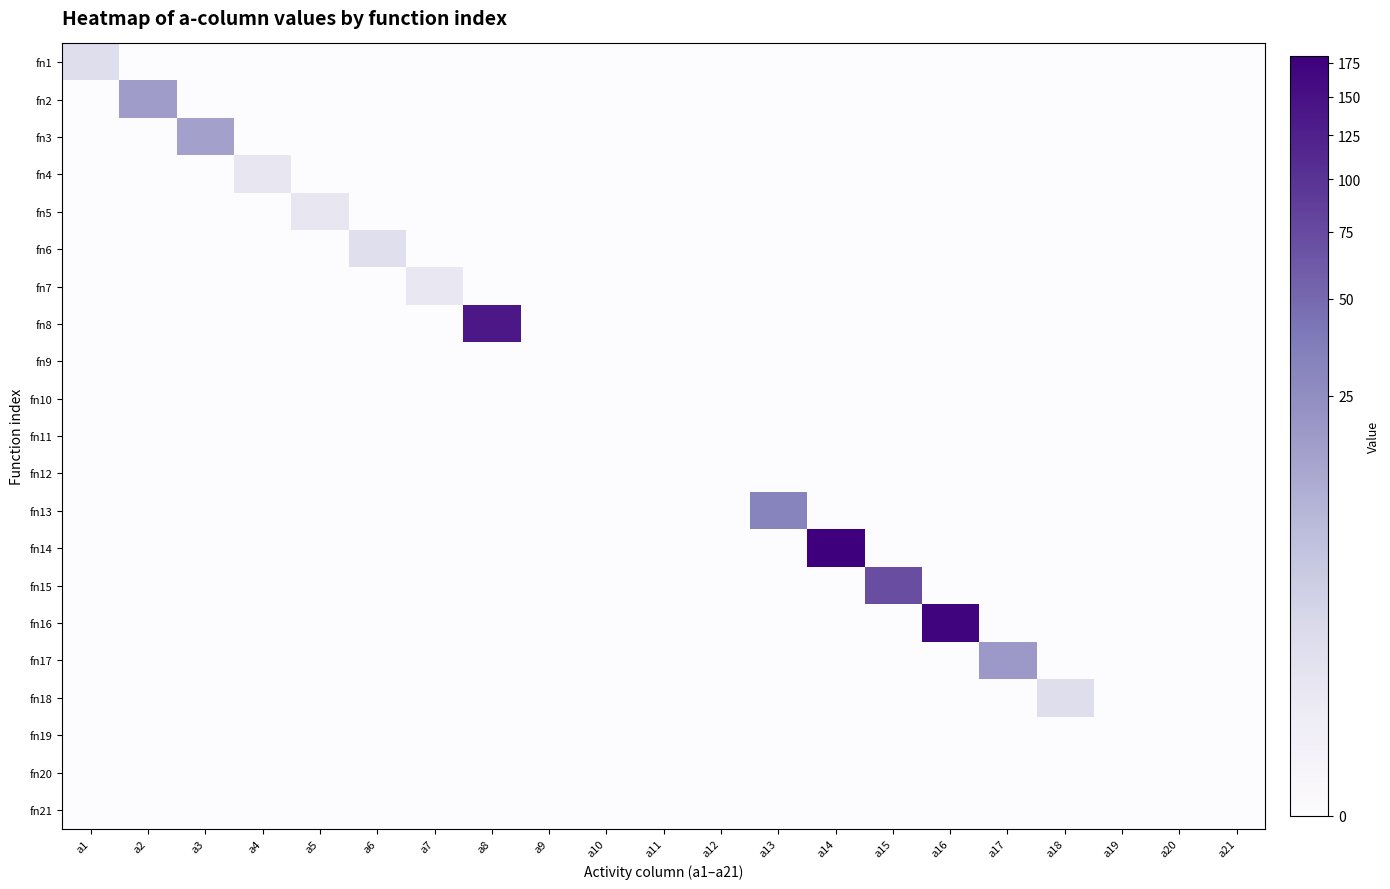

Reading left to right, list all the values displayed in this chart.

fn1: a1=1.2	a2=0.0	a3=0.0	a4=0.0	a5=0.0	a6=0.0	a7=0.0	a8=0.0	a9=0.0	a10=0.0	a11=0.0	a12=0.0	a13=0.0	a14=0.0	a15=0.0	a16=0.0	a17=0.0	a18=0.0	a19=0.0	a20=0.0	a21=0.0
fn2: a1=0.0	a2=16.8	a3=0.0	a4=0.0	a5=0.0	a6=0.0	a7=0.0	a8=0.0	a9=0.0	a10=0.0	a11=0.0	a12=0.0	a13=0.0	a14=0.0	a15=0.0	a16=0.0	a17=0.0	a18=0.0	a19=0.0	a20=0.0	a21=0.0
fn3: a1=0.0	a2=0.0	a3=15.4	a4=0.0	a5=0.0	a6=0.0	a7=0.0	a8=0.0	a9=0.0	a10=0.0	a11=0.0	a12=0.0	a13=0.0	a14=0.0	a15=0.0	a16=0.0	a17=0.0	a18=0.0	a19=0.0	a20=0.0	a21=0.0
fn4: a1=0.0	a2=0.0	a3=0.0	a4=0.4	a5=0.0	a6=0.0	a7=0.0	a8=0.0	a9=0.0	a10=0.0	a11=0.0	a12=0.0	a13=0.0	a14=0.0	a15=0.0	a16=0.0	a17=0.0	a18=0.0	a19=0.0	a20=0.0	a21=0.0
fn5: a1=0.0	a2=0.0	a3=0.0	a4=0.0	a5=0.4	a6=0.0	a7=0.0	a8=0.0	a9=0.0	a10=0.0	a11=0.0	a12=0.0	a13=0.0	a14=0.0	a15=0.0	a16=0.0	a17=0.0	a18=0.0	a19=0.0	a20=0.0	a21=0.0
fn6: a1=0.0	a2=0.0	a3=0.0	a4=0.0	a5=0.0	a6=1.1	a7=0.0	a8=0.0	a9=0.0	a10=0.0	a11=0.0	a12=0.0	a13=0.0	a14=0.0	a15=0.0	a16=0.0	a17=0.0	a18=0.0	a19=0.0	a20=0.0	a21=0.0
fn7: a1=0.0	a2=0.0	a3=0.0	a4=0.0	a5=0.0	a6=0.0	a7=0.4	a8=0.0	a9=0.0	a10=0.0	a11=0.0	a12=0.0	a13=0.0	a14=0.0	a15=0.0	a16=0.0	a17=0.0	a18=0.0	a19=0.0	a20=0.0	a21=0.0
fn8: a1=0.0	a2=0.0	a3=0.0	a4=0.0	a5=0.0	a6=0.0	a7=0.0	a8=137.2	a9=0.0	a10=0.0	a11=0.0	a12=0.0	a13=0.0	a14=0.0	a15=0.0	a16=0.0	a17=0.0	a18=0.0	a19=0.0	a20=0.0	a21=0.0
fn9: a1=0.0	a2=0.0	a3=0.0	a4=0.0	a5=0.0	a6=0.0	a7=0.0	a8=0.0	a9=0.0	a10=0.0	a11=0.0	a12=0.0	a13=0.0	a14=0.0	a15=0.0	a16=0.0	a17=0.0	a18=0.0	a19=0.0	a20=0.0	a21=0.0
fn10: a1=0.0	a2=0.0	a3=0.0	a4=0.0	a5=0.0	a6=0.0	a7=0.0	a8=0.0	a9=0.0	a10=0.0	a11=0.0	a12=0.0	a13=0.0	a14=0.0	a15=0.0	a16=0.0	a17=0.0	a18=0.0	a19=0.0	a20=0.0	a21=0.0
fn11: a1=0.0	a2=0.0	a3=0.0	a4=0.0	a5=0.0	a6=0.0	a7=0.0	a8=0.0	a9=0.0	a10=0.0	a11=0.0	a12=0.0	a13=0.0	a14=0.0	a15=0.0	a16=0.0	a17=0.0	a18=0.0	a19=0.0	a20=0.0	a21=0.0
fn12: a1=0.0	a2=0.0	a3=0.0	a4=0.0	a5=0.0	a6=0.0	a7=0.0	a8=0.0	a9=0.0	a10=0.0	a11=0.0	a12=0.0	a13=0.0	a14=0.0	a15=0.0	a16=0.0	a17=0.0	a18=0.0	a19=0.0	a20=0.0	a21=0.0
fn13: a1=0.0	a2=0.0	a3=0.0	a4=0.0	a5=0.0	a6=0.0	a7=0.0	a8=0.0	a9=0.0	a10=0.0	a11=0.0	a12=0.0	a13=32.3	a14=0.0	a15=0.0	a16=0.0	a17=0.0	a18=0.0	a19=0.0	a20=0.0	a21=0.0
fn14: a1=0.0	a2=0.0	a3=0.0	a4=0.0	a5=0.0	a6=0.0	a7=0.0	a8=0.0	a9=0.0	a10=0.0	a11=0.0	a12=0.0	a13=0.0	a14=180.2	a15=0.0	a16=0.0	a17=0.0	a18=0.0	a19=0.0	a20=0.0	a21=0.0
fn15: a1=0.0	a2=0.0	a3=0.0	a4=0.0	a5=0.0	a6=0.0	a7=0.0	a8=0.0	a9=0.0	a10=0.0	a11=0.0	a12=0.0	a13=0.0	a14=0.0	a15=71.7	a16=0.0	a17=0.0	a18=0.0	a19=0.0	a20=0.0	a21=0.0
fn16: a1=0.0	a2=0.0	a3=0.0	a4=0.0	a5=0.0	a6=0.0	a7=0.0	a8=0.0	a9=0.0	a10=0.0	a11=0.0	a12=0.0	a13=0.0	a14=0.0	a15=0.0	a16=169.4	a17=0.0	a18=0.0	a19=0.0	a20=0.0	a21=0.0
fn17: a1=0.0	a2=0.0	a3=0.0	a4=0.0	a5=0.0	a6=0.0	a7=0.0	a8=0.0	a9=0.0	a10=0.0	a11=0.0	a12=0.0	a13=0.0	a14=0.0	a15=0.0	a16=0.0	a17=18.6	a18=0.0	a19=0.0	a20=0.0	a21=0.0
fn18: a1=0.0	a2=0.0	a3=0.0	a4=0.0	a5=0.0	a6=0.0	a7=0.0	a8=0.0	a9=0.0	a10=0.0	a11=0.0	a12=0.0	a13=0.0	a14=0.0	a15=0.0	a16=0.0	a17=0.0	a18=1.2	a19=0.0	a20=0.0	a21=0.0
fn19: a1=0.0	a2=0.0	a3=0.0	a4=0.0	a5=0.0	a6=0.0	a7=0.0	a8=0.0	a9=0.0	a10=0.0	a11=0.0	a12=0.0	a13=0.0	a14=0.0	a15=0.0	a16=0.0	a17=0.0	a18=0.0	a19=0.0	a20=0.0	a21=0.0
fn20: a1=0.0	a2=0.0	a3=0.0	a4=0.0	a5=0.0	a6=0.0	a7=0.0	a8=0.0	a9=0.0	a10=0.0	a11=0.0	a12=0.0	a13=0.0	a14=0.0	a15=0.0	a16=0.0	a17=0.0	a18=0.0	a19=0.0	a20=0.0	a21=0.0
fn21: a1=0.0	a2=0.0	a3=0.0	a4=0.0	a5=0.0	a6=0.0	a7=0.0	a8=0.0	a9=0.0	a10=0.0	a11=0.0	a12=0.0	a13=0.0	a14=0.0	a15=0.0	a16=0.0	a17=0.0	a18=0.0	a19=0.0	a20=0.0	a21=0.0